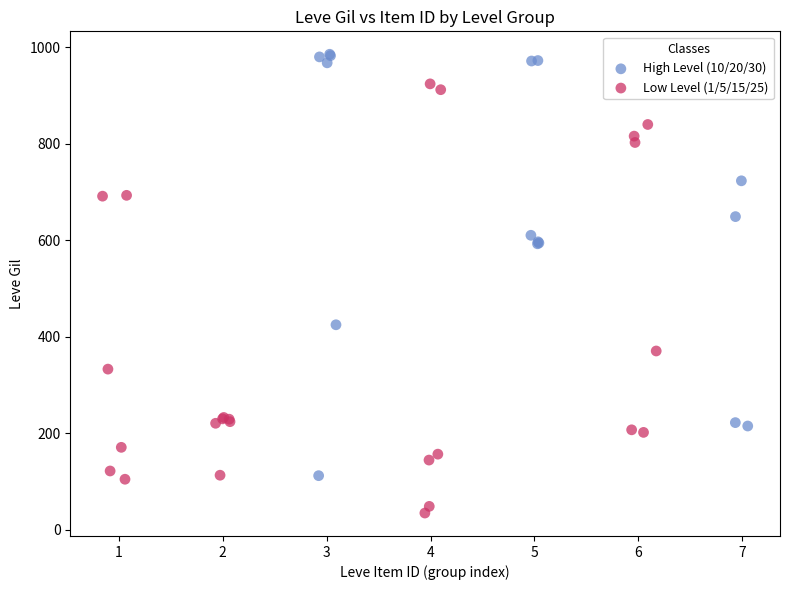

Which series contains the lowest Y value?

Low Level (1/5/15/25)